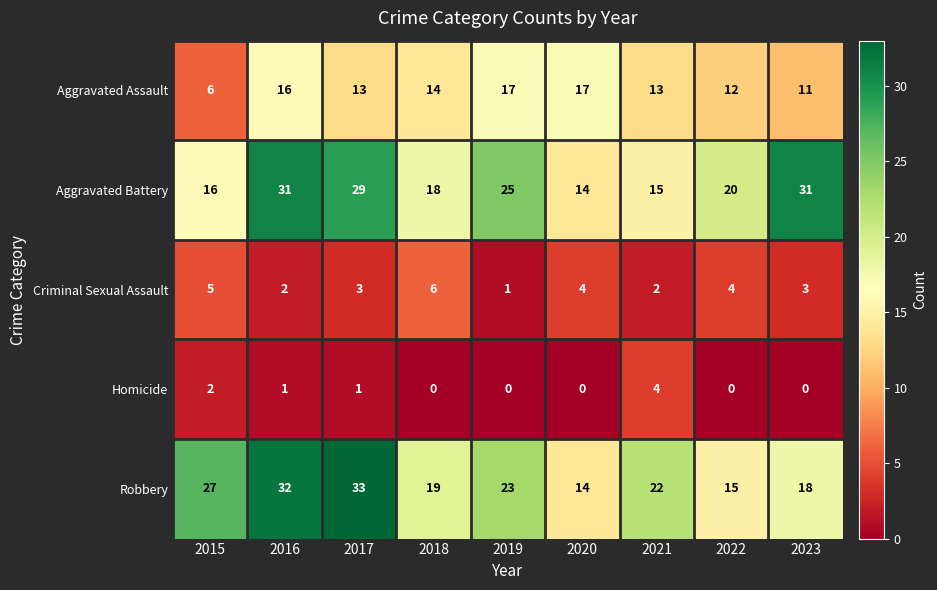

What is the average value of the Aggravated Battery series?

22